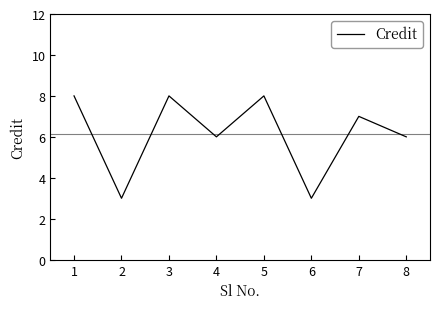

What is the sum of the values at 7 and 5?

15